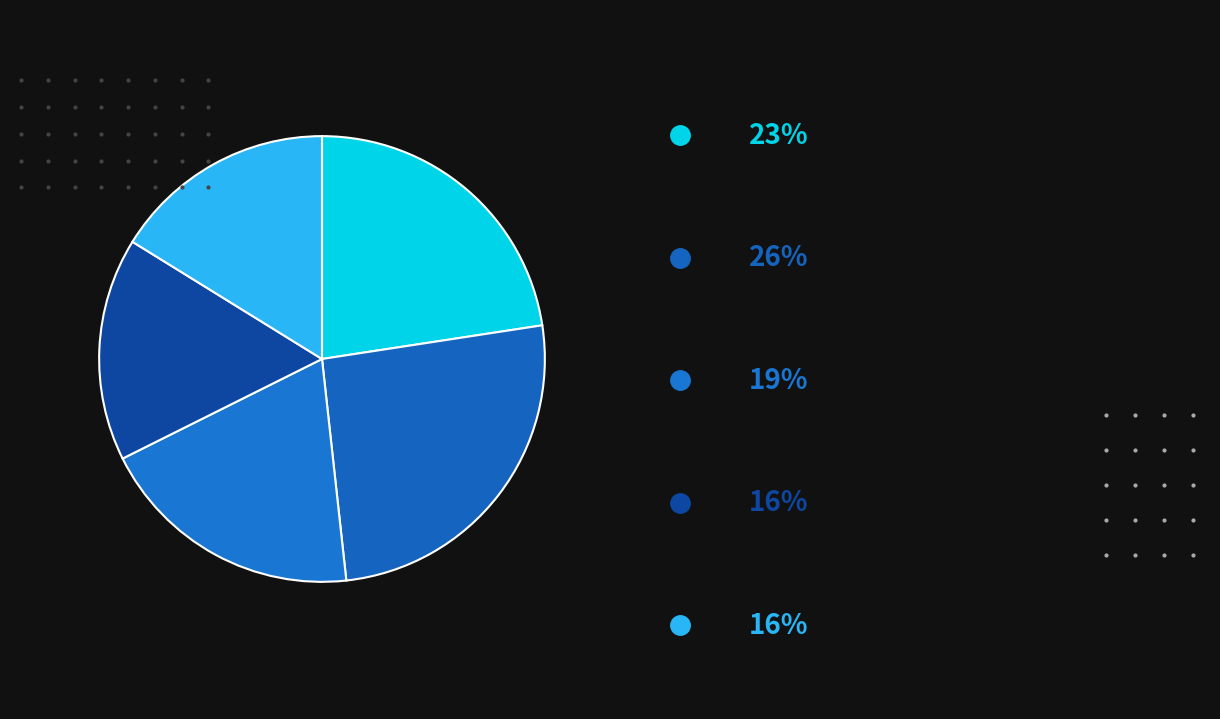

How many slices are in this pie chart?

5